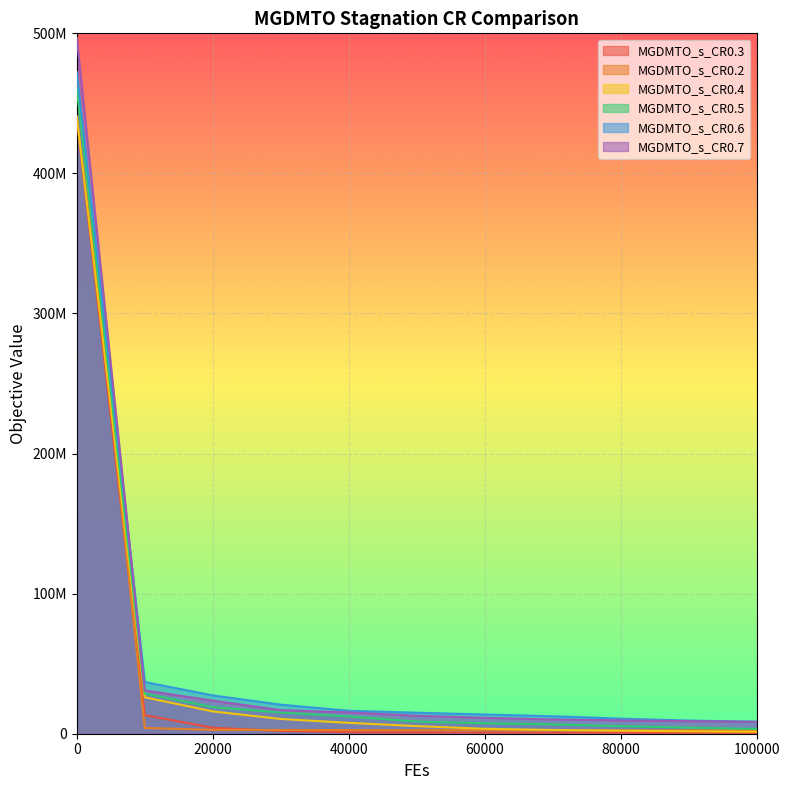

True or false: MGDMTO_s_CR0.5 and MGDMTO_s_CR0.2 cross at least once.

True